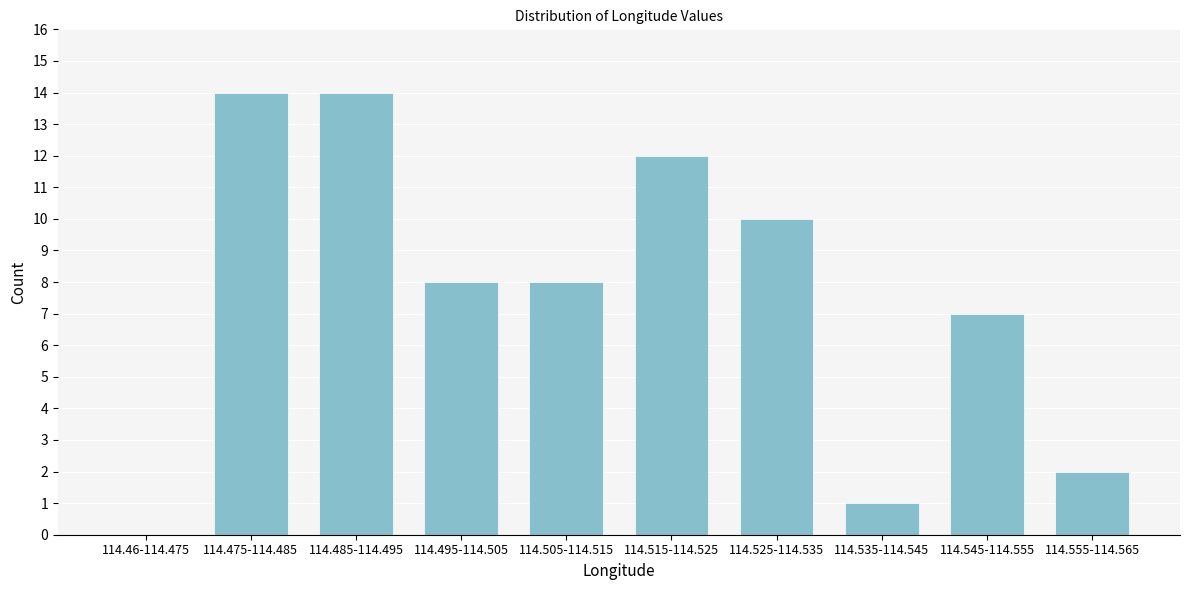

Reading left to right, transcribe all the data shown in this chart.

114.46-114.475=0	114.475-114.485=14	114.485-114.495=14	114.495-114.505=8	114.505-114.515=8	114.515-114.525=12	114.525-114.535=10	114.535-114.545=1	114.545-114.555=7	114.555-114.565=2